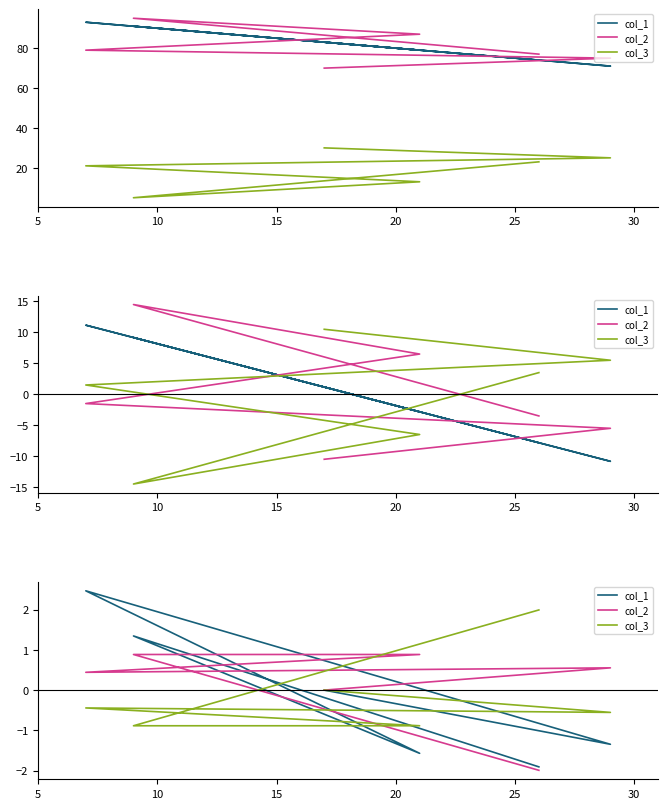

What is the sum of the col_2 values at 15 and 30?

-1.6